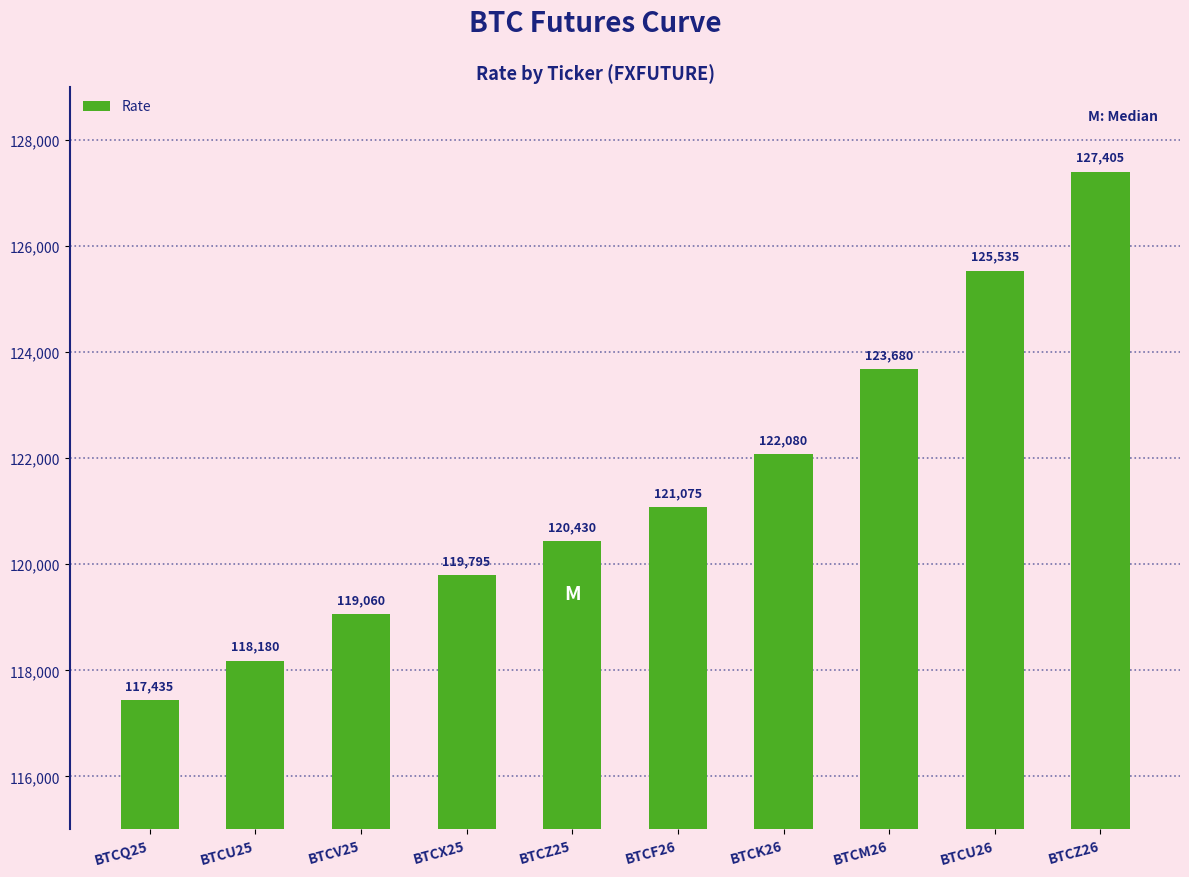

What is the value of the 8th bar from the left?

123680